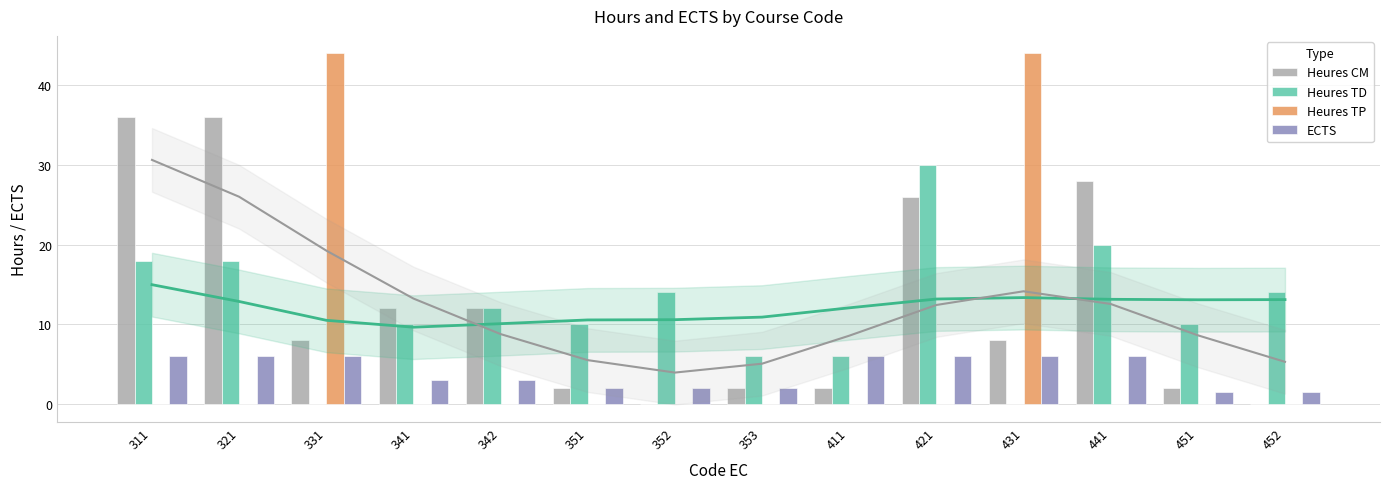

Does the chart contain any negative values?

No